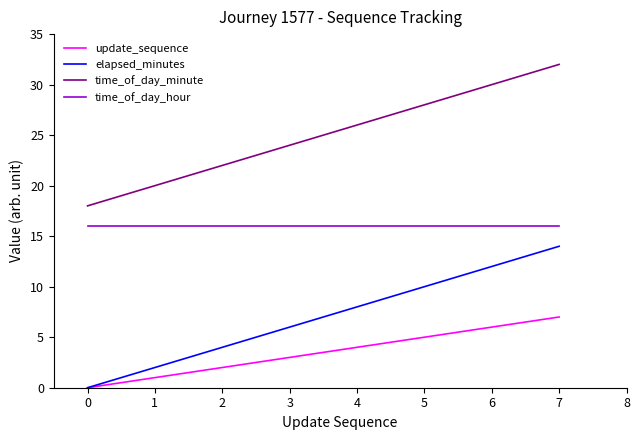

Rank the series at 7 from highest to lowest value.

time_of_day_minute, time_of_day_hour, elapsed_minutes, update_sequence